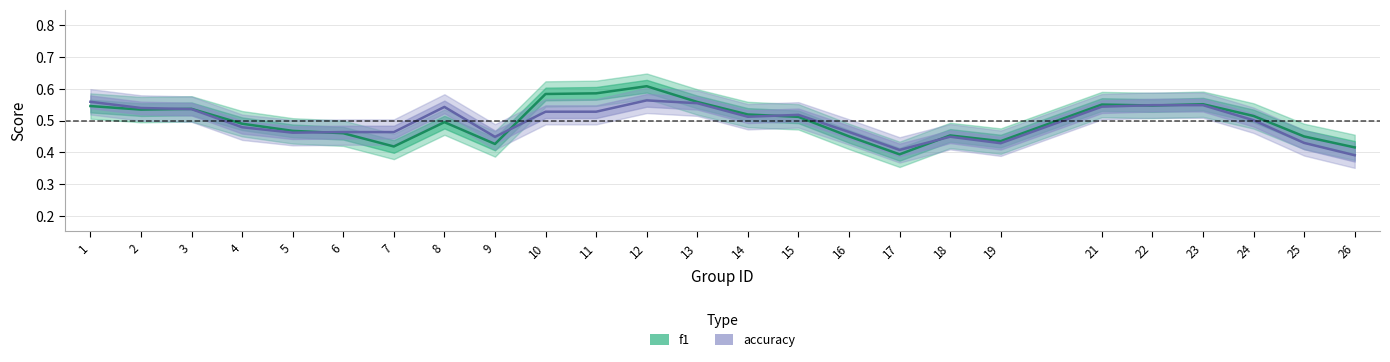

At which category does f1 reach its first local valley?

2